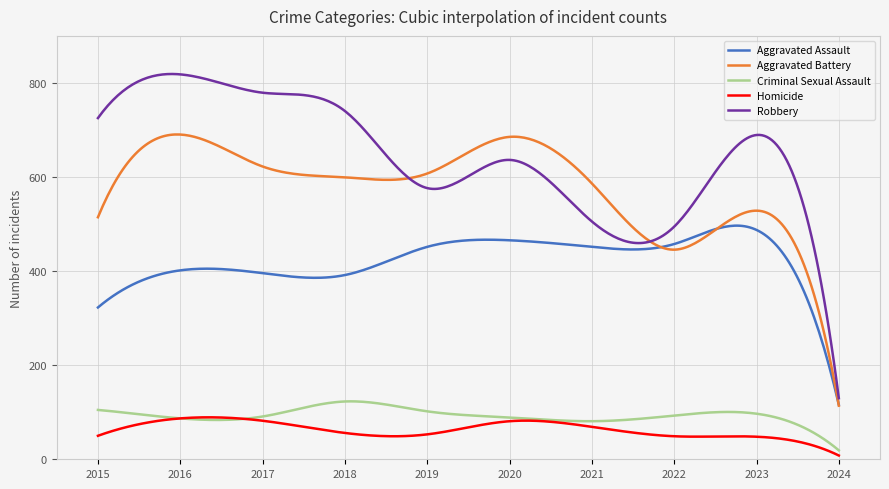

List the series in order of their peak value, highest first.

Robbery, Aggravated Battery, Aggravated Assault, Criminal Sexual Assault, Homicide